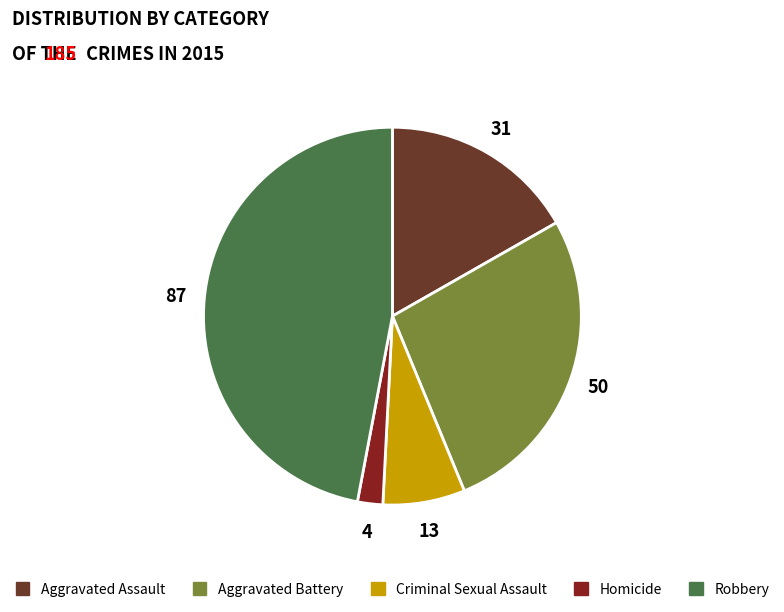

How many slices are in this pie chart?

5